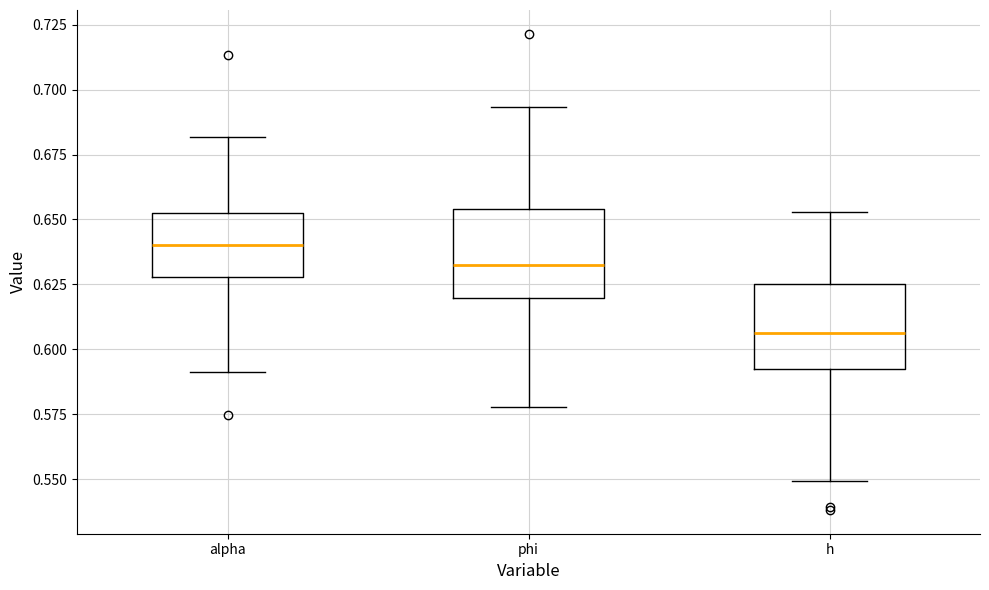

Where does the upper whisker of the box for phi end on the y-axis? The values are not printed on the chart, so give them approximately, as read against the axis.

0.695